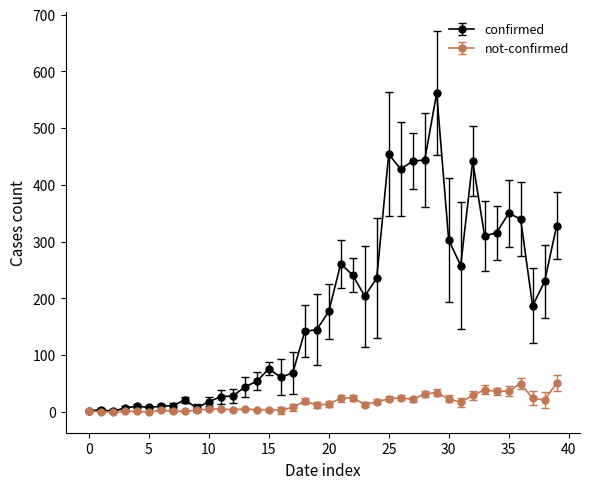

What are all the series names shown in the legend?

confirmed, not-confirmed